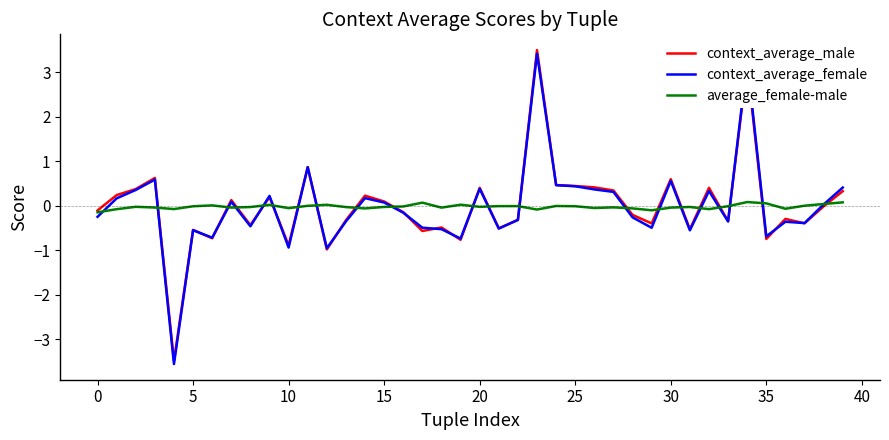

What is the minimum value shown in the chart?

-3.6